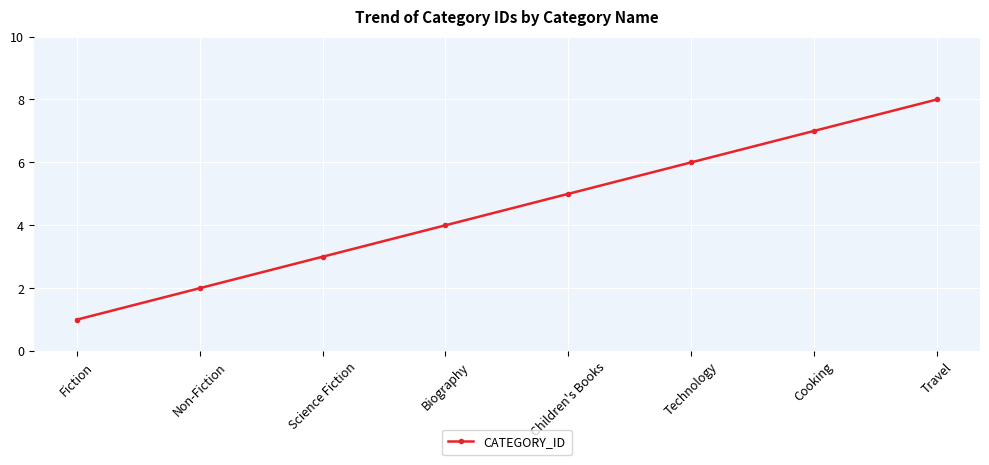

What is the change in value from Non-Fiction to Cooking?

+5